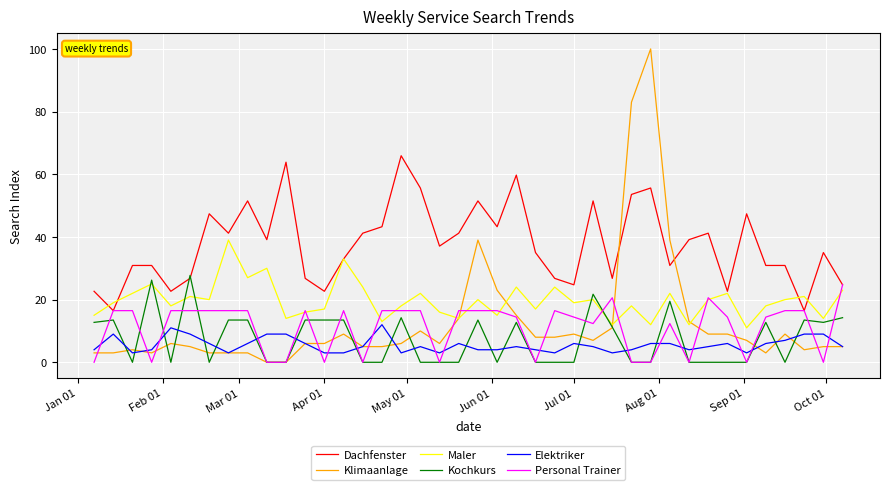

How many intersections are there between Kochkurs and Elektriker?

22